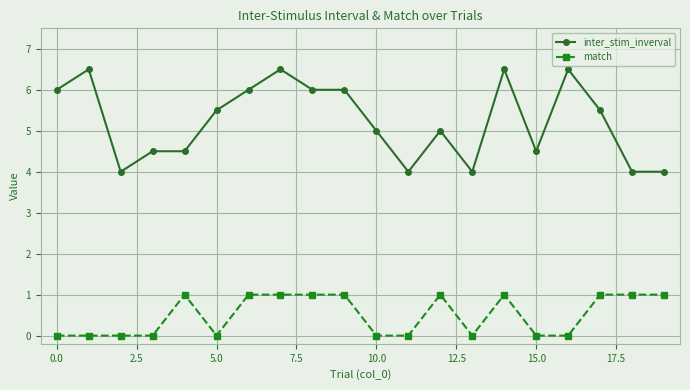

Which series has the largest total across all categories?

inter_stim_inverval